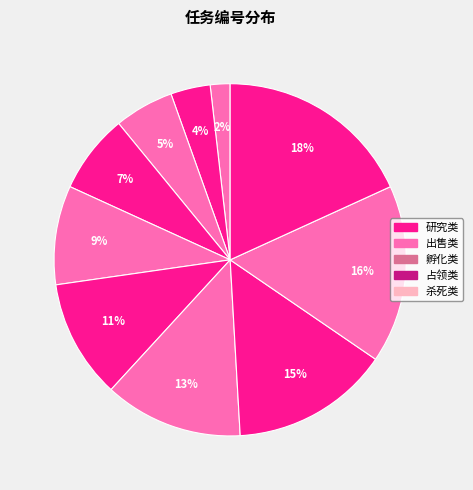

To the nearest percent, what is the difference between the largest and smallest slice percentages?

16%